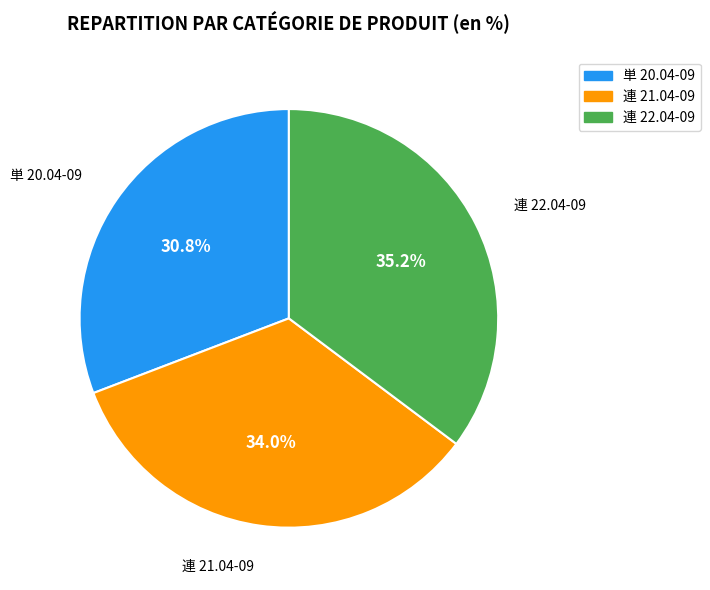

Which slice is the smallest?

単 20.04-09